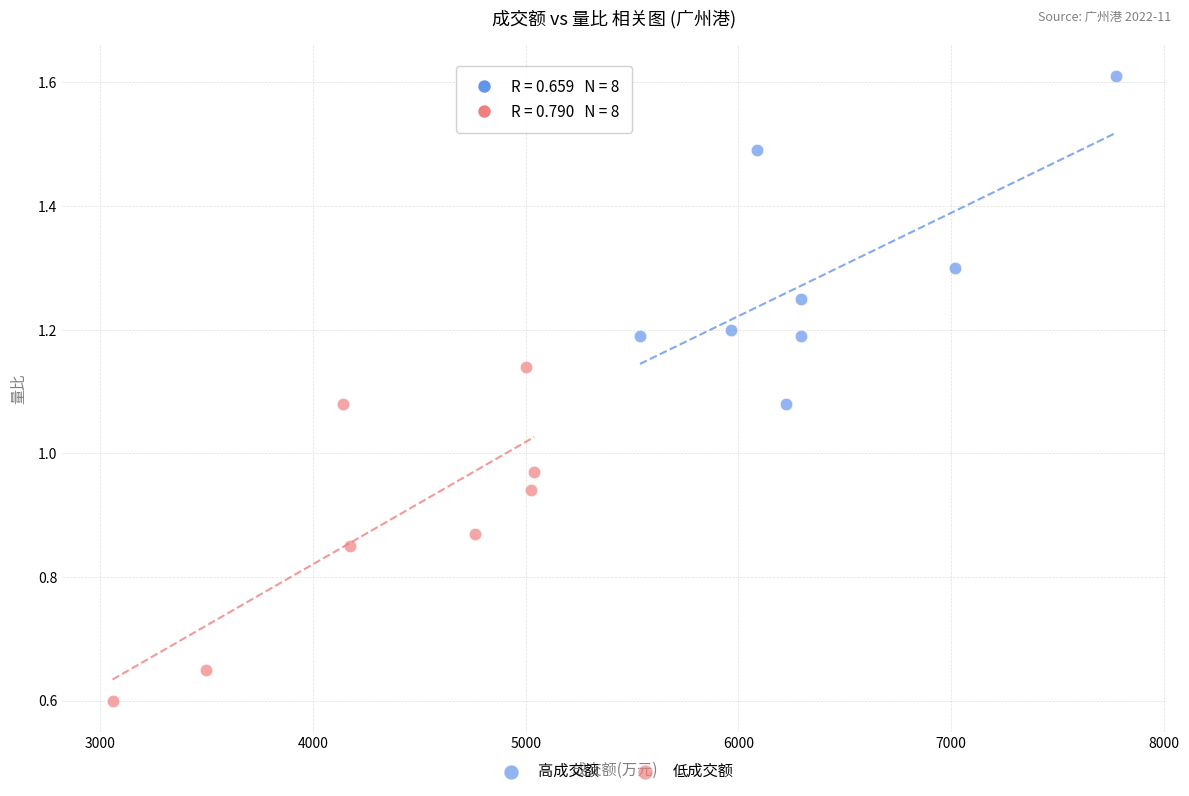

Which series reaches the maximum Y coordinate?

高成交额